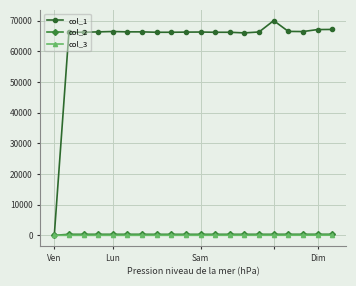

What is the greatest value displayed?

70058